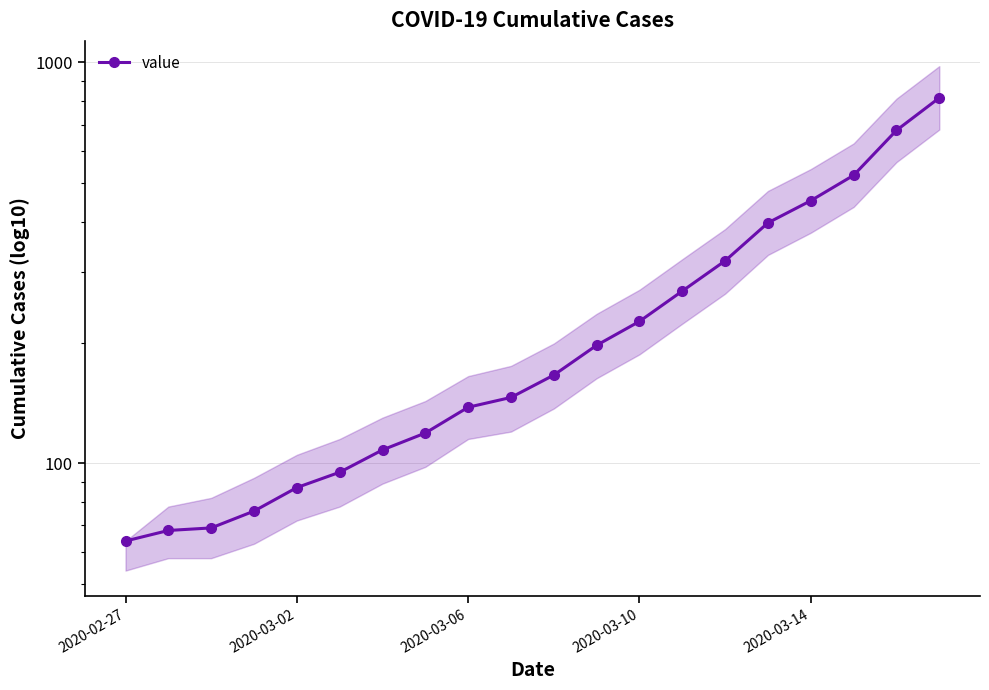

What is the difference between the maximum and second lowest values?

748